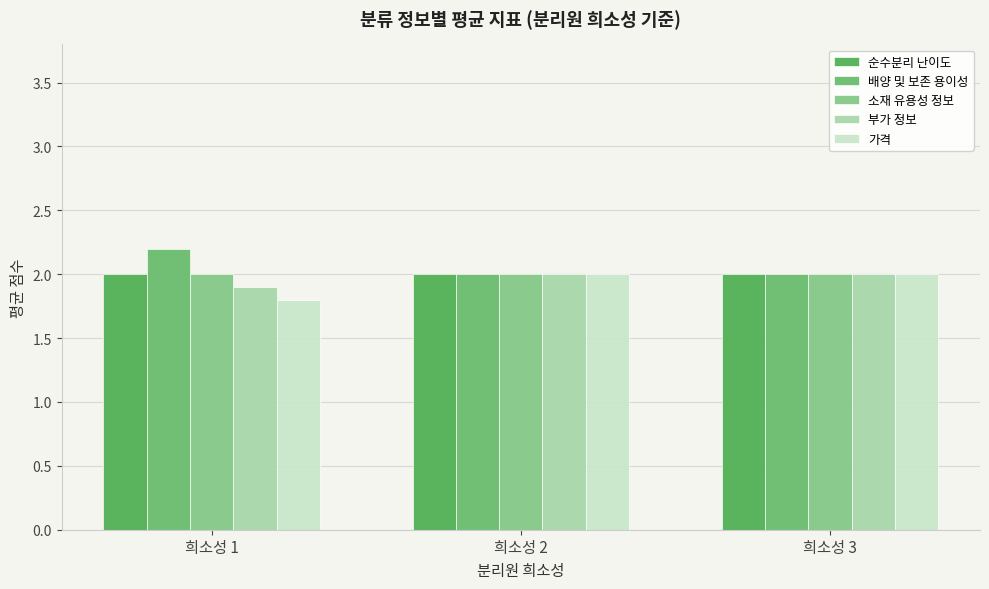

How many categories are shown in the chart?

3